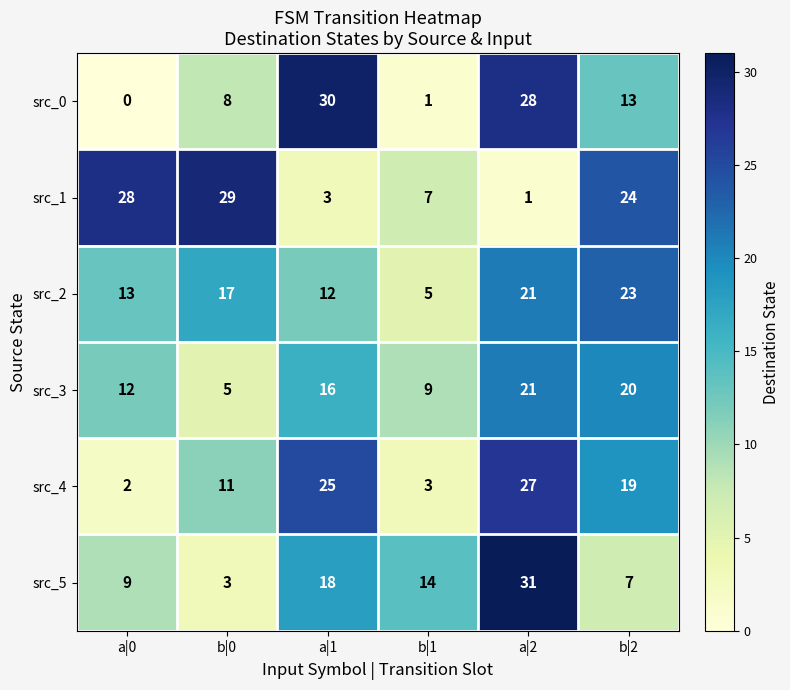

What is the difference between the second highest and second lowest values in the src_1 series?

25